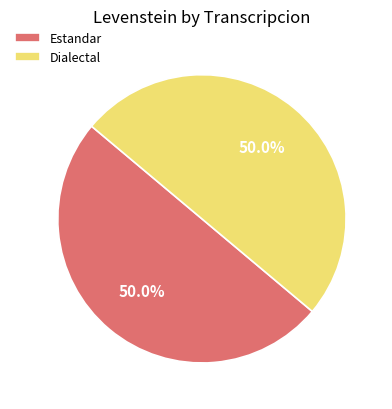

The Dialectal slice represents 50% of the pie. True or false?

True